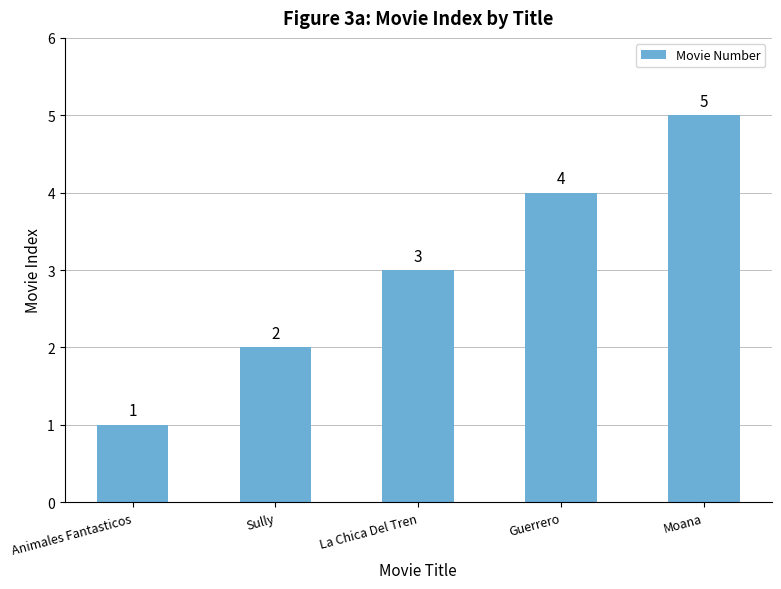

Rank the categories by value from highest to lowest.

Moana, Guerrero, La Chica Del Tren, Sully, Animales Fantasticos